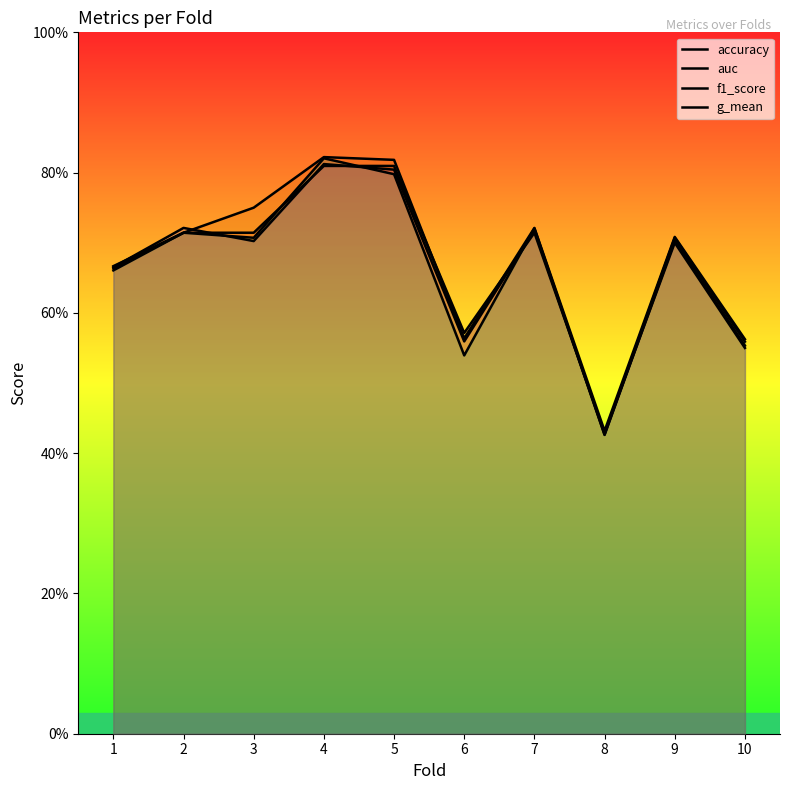

True or false: accuracy has a value of 0.7 at 9.

True